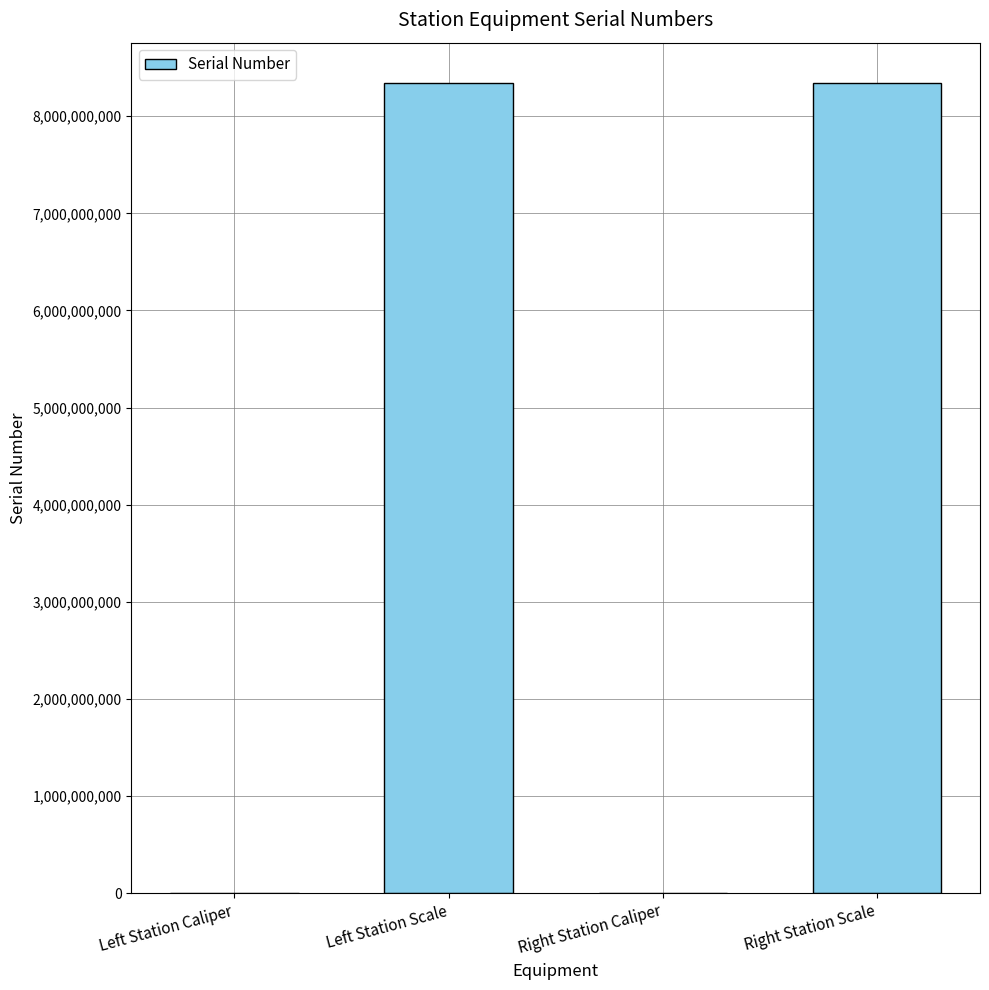

How many series are shown in this chart?

1